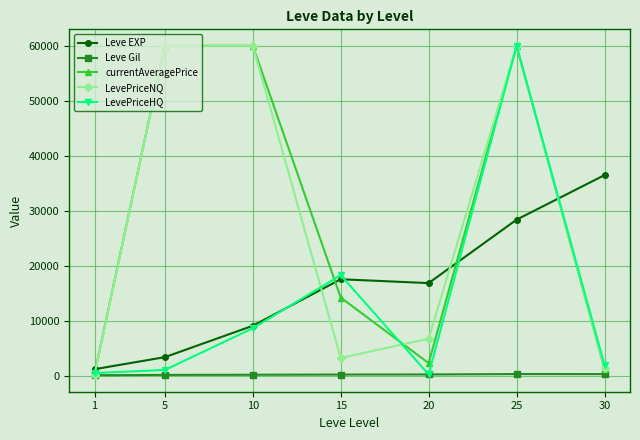

What are all the series names shown in the legend?

Leve EXP, Leve Gil, currentAveragePrice, LevePriceNQ, LevePriceHQ